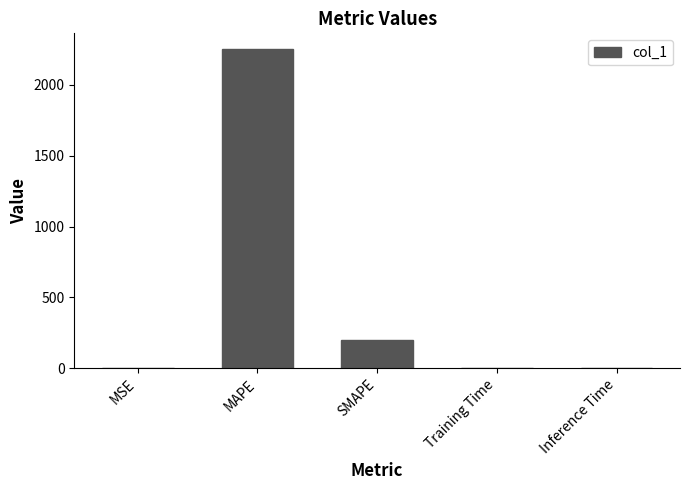

The value at MSE is 1.0. True or false?

True